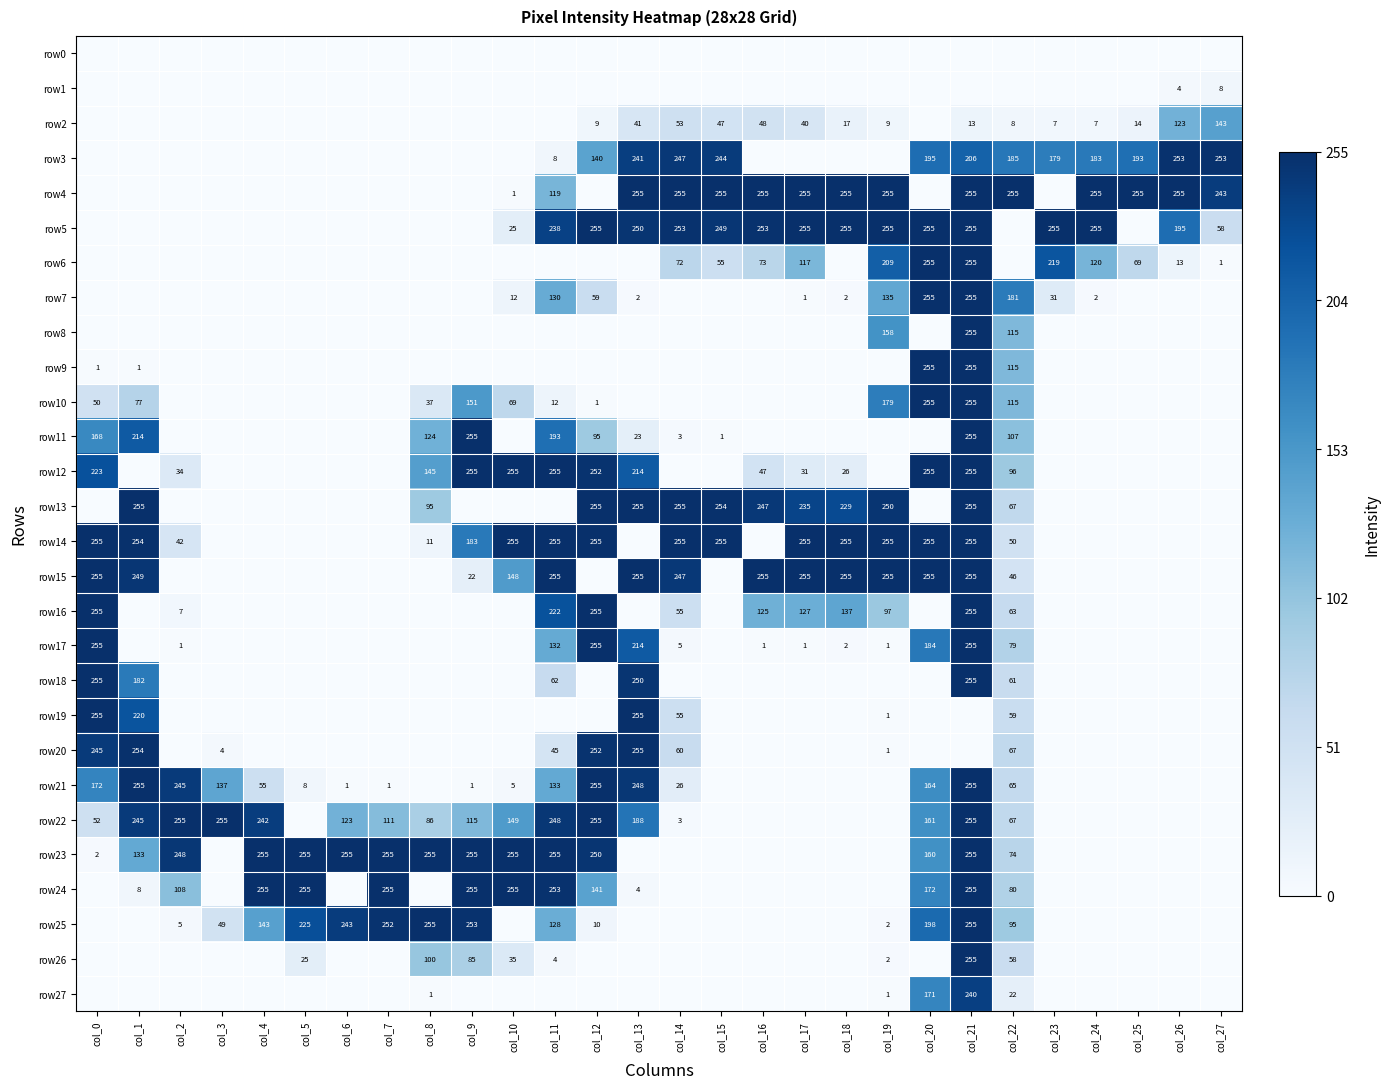

True or false: row7 has a value of 1 at col_17.

True